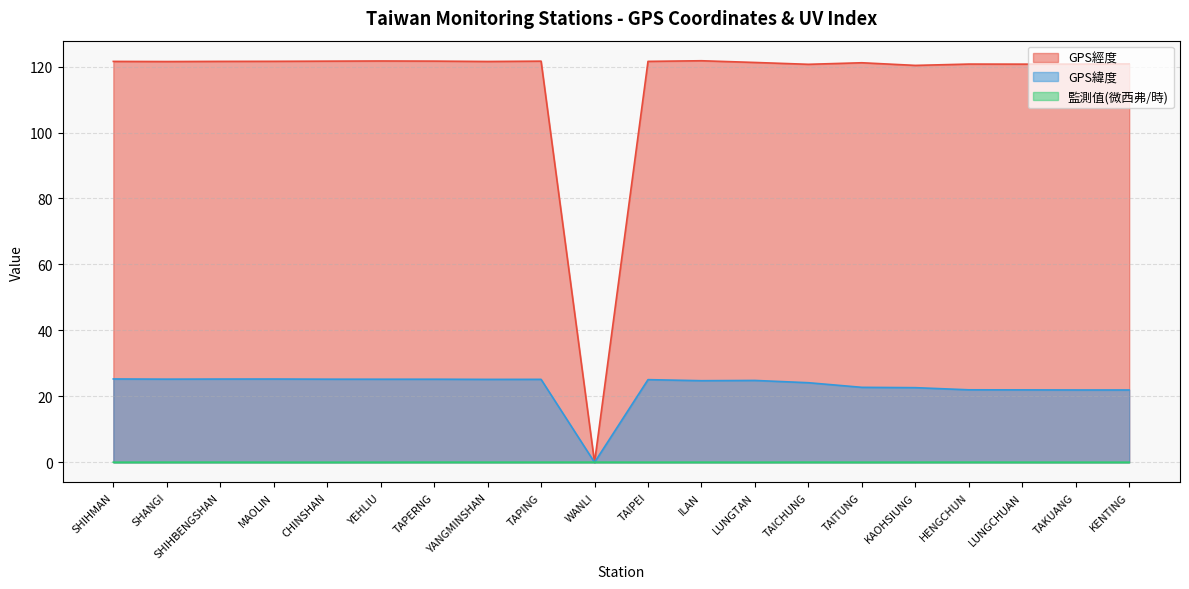

Between which two adjacent categories do 監測值(微西弗/時) and GPS經度 first intersect?

TAPING and WANLI